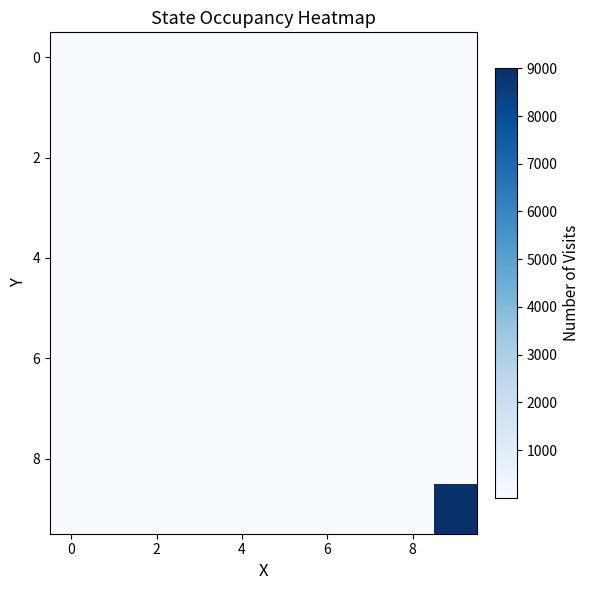

What is the greatest value displayed?

9000